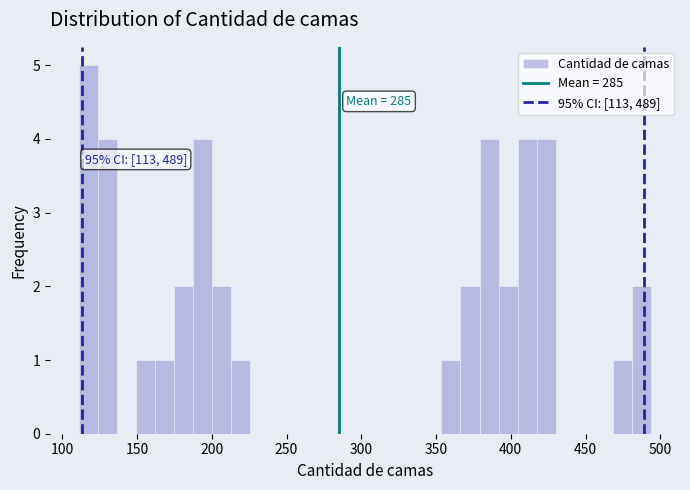

Read against the x-axis, roughly where is the centre of the tallest bar?

115